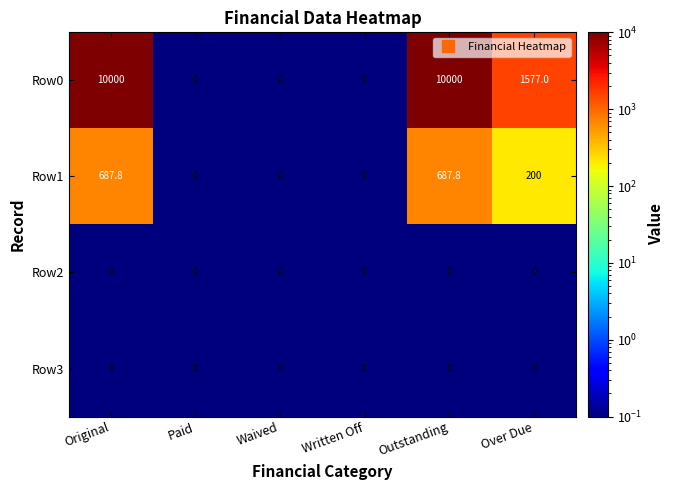

Reading left to right, list all the values displayed in this chart.

Row0: Original=10000.0	Paid=0.0	Waived=0.0	Written Off=0.0	Outstanding=10000.0	Over Due=1577.0
Row1: Original=687.8	Paid=0.0	Waived=0.0	Written Off=0.0	Outstanding=687.8	Over Due=200.0
Row2: Original=0.0	Paid=0.0	Waived=0.0	Written Off=0.0	Outstanding=0.0	Over Due=0.0
Row3: Original=0.0	Paid=0.0	Waived=0.0	Written Off=0.0	Outstanding=0.0	Over Due=0.0